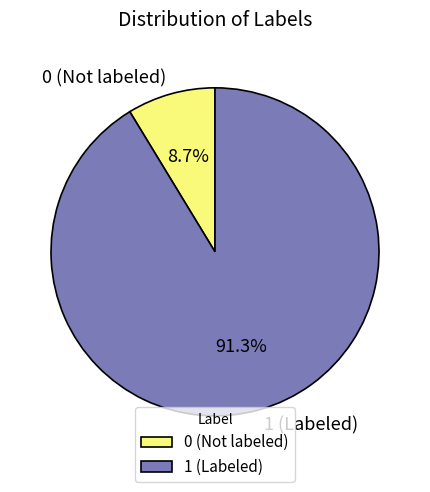

Which slice represents more than half of the pie?

1 (Labeled)